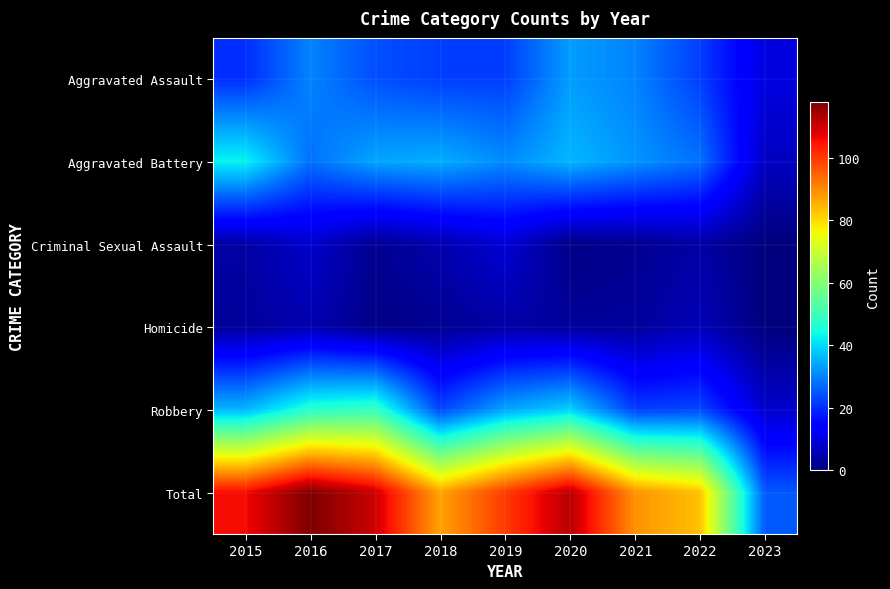

Reading left to right, extract all data points from this chart.

Aggravated Assault: 2015=20	2016=30	2017=24	2018=22	2019=22	2020=33	2021=30	2022=22	2023=10
Aggravated Battery: 2015=43	2016=28	2017=34	2018=35	2019=31	2020=36	2021=32	2022=28	2023=7
Criminal Sexual Assault: 2015=4	2016=8	2017=2	2018=5	2019=9	2020=1	2021=2	2022=4	2023=0
Homicide: 2015=3	2016=5	2017=1	2018=2	2019=4	2020=3	2021=3	2022=6	2023=0
Robbery: 2015=36	2016=47	2017=49	2018=23	2019=34	2020=39	2021=22	2022=23	2023=8
Total: 2015=106	2016=118	2017=110	2018=87	2019=100	2020=112	2021=89	2022=83	2023=25